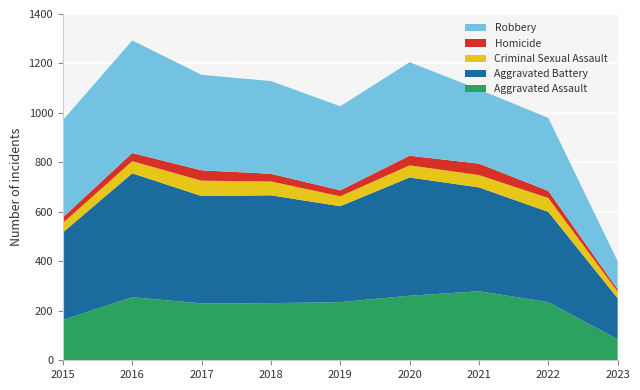

Reading right to left, transcribe all the data shown in this chart.

Aggravated Assault: 2023=85	2022=235	2021=279	2020=261	2019=235	2018=231	2017=230	2016=255	2015=163
Aggravated Battery: 2023=166	2022=365	2021=420	2020=478	2019=388	2018=436	2017=434	2016=501	2015=354
Criminal Sexual Assault: 2023=27	2022=56	2021=50	2020=49	2019=40	2018=56	2017=62	2016=49	2015=38
Homicide: 2023=9	2022=29	2021=46	2020=39	2019=24	2018=31	2017=42	2016=33	2015=23
Robbery: 2023=114	2022=295	2021=300	2020=378	2019=340	2018=375	2017=386	2016=455	2015=393